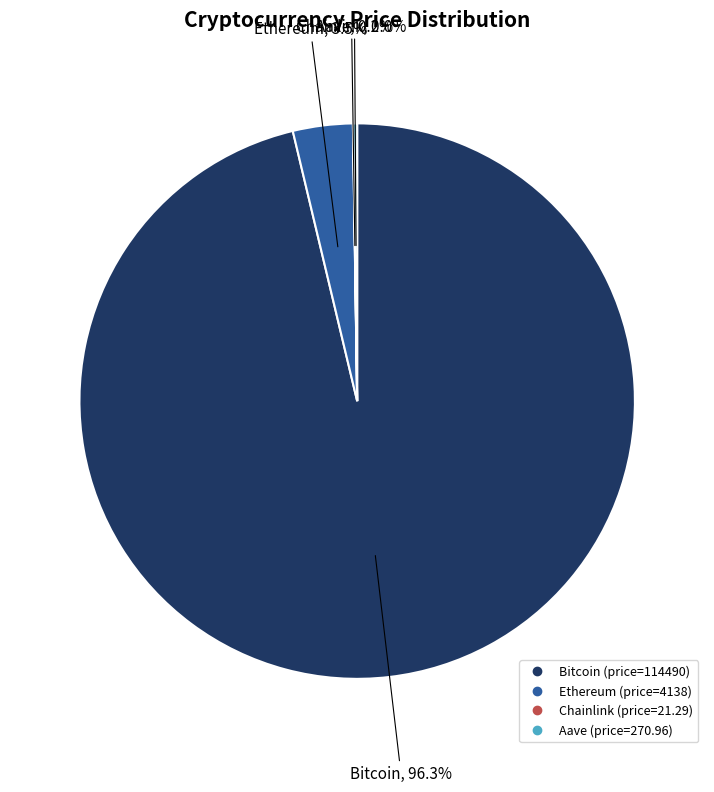

True or false: Bitcoin accounts for 96% of the total.

True